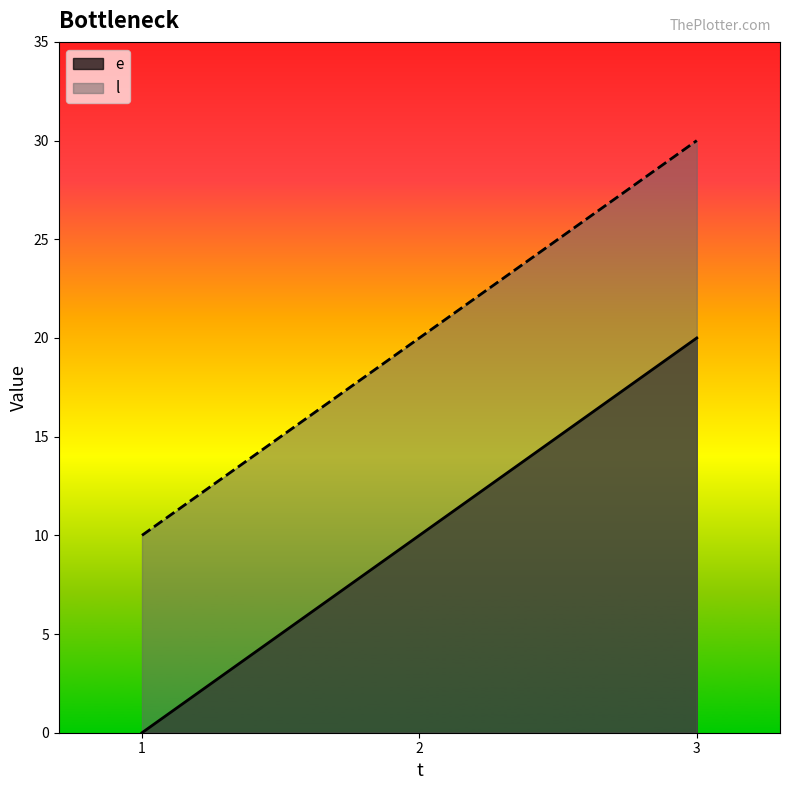

At 2, list the series in order from largest to smallest.

l, e